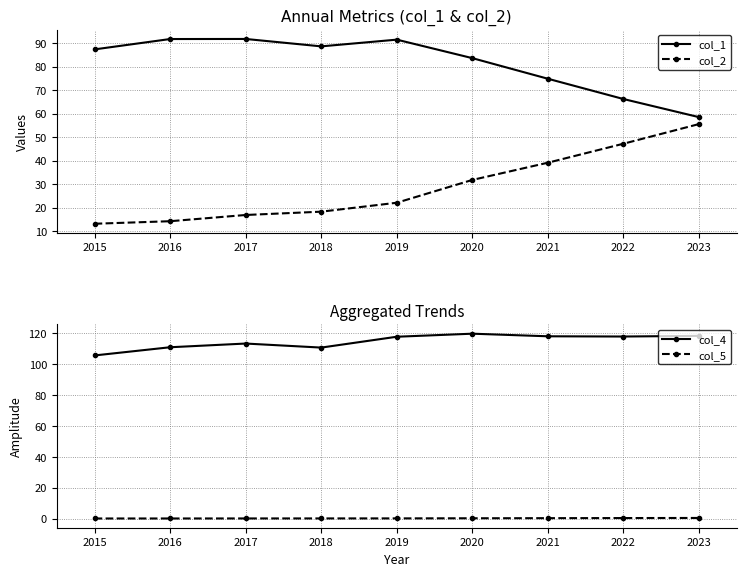

At which label does col_2 reach its peak?

2023